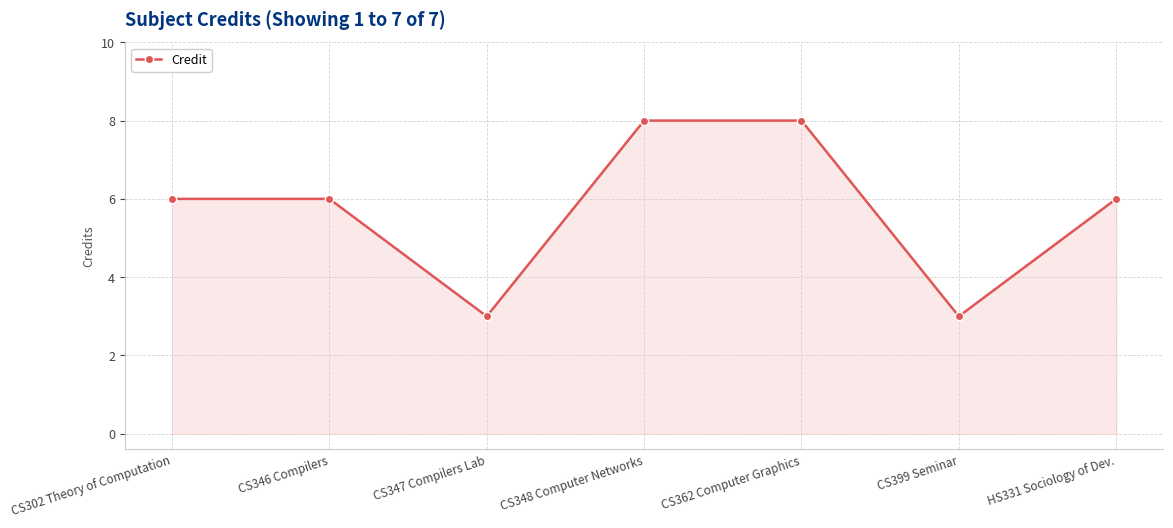

How many points are lower than both their immediate neighbors (excluding endpoints)?

2